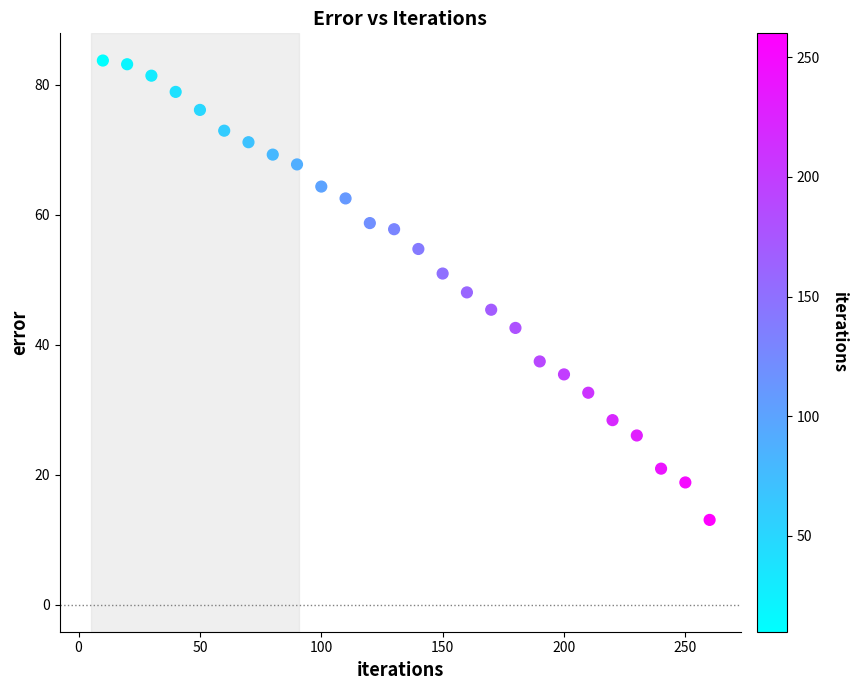

What is the range of X values (max minus min)?

250.0